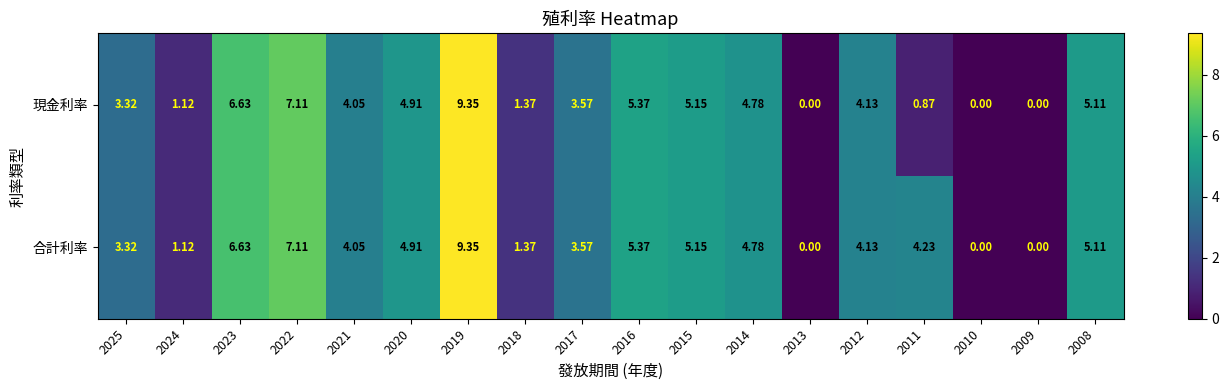

Which series has the largest total across all categories?

合計利率